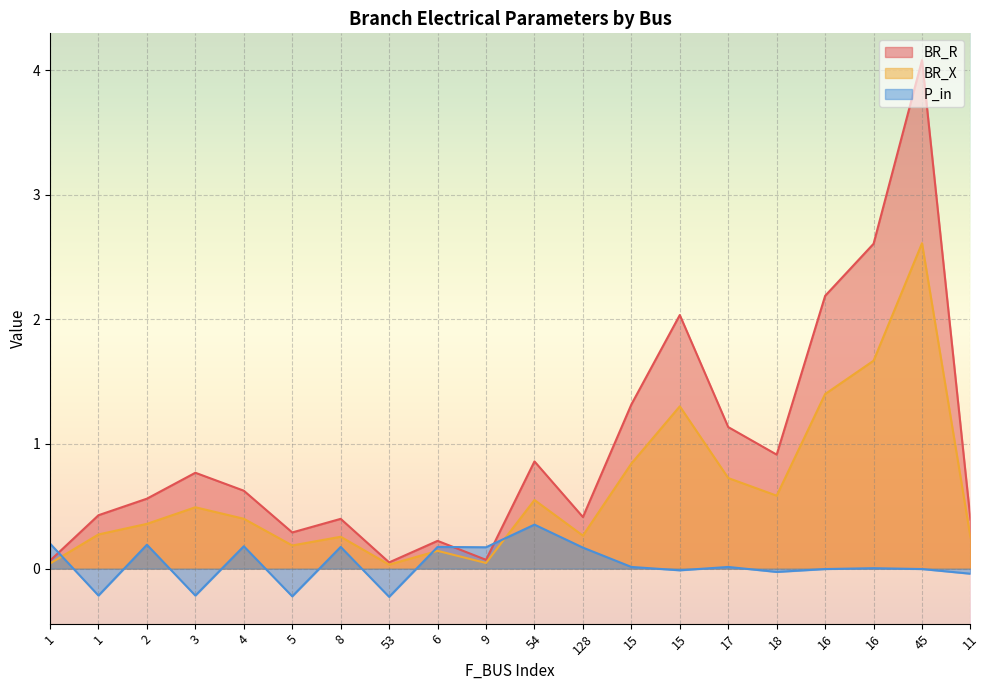

Does the chart display data point markers on the line(s)?

No